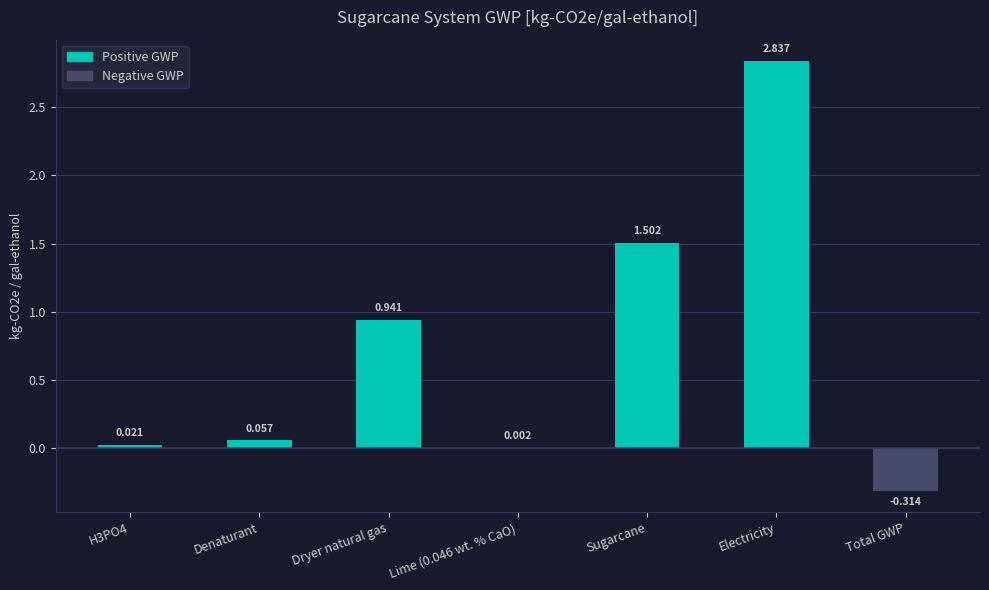

What is the change in value from Denaturant to Total GWP?

-0.4